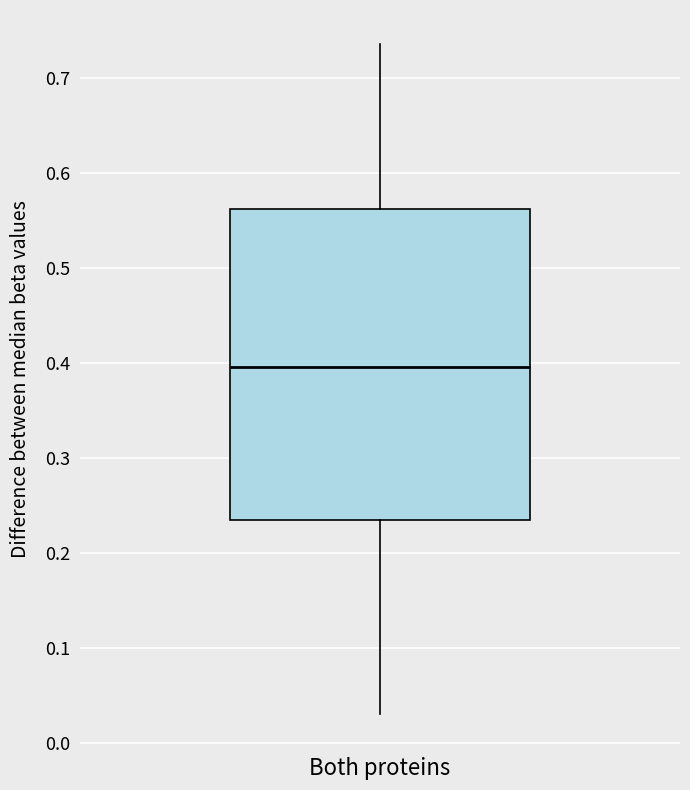

Read this box plot against the y-axis: the position of the median line, the range covered by the box, and the ends of both whiskers. The values are not printed on the chart, so give them approximately, as read against the axis.

median 0.40, box 0.24 to 0.56, whiskers 0.03 to 0.74